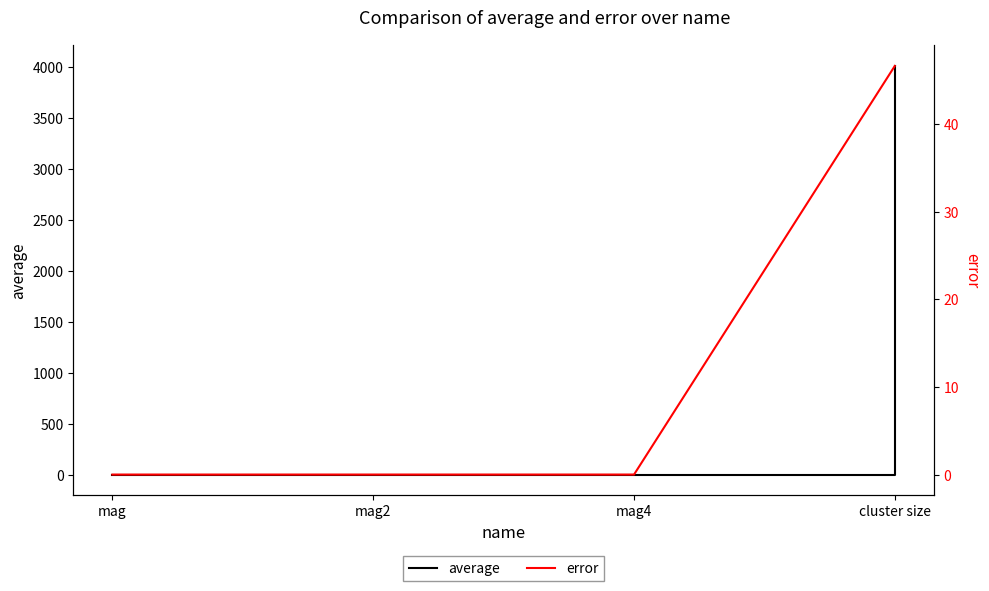

What is the average value of the average series?

1003.3